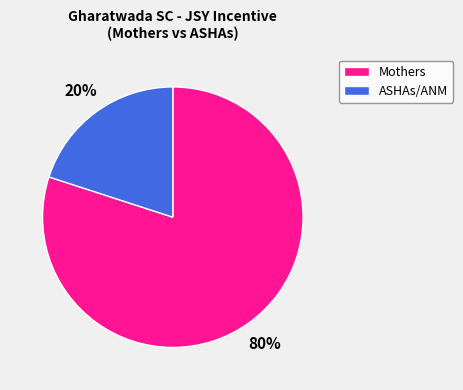

To the nearest percent, what portion does ASHAs/ANM represent?

20%